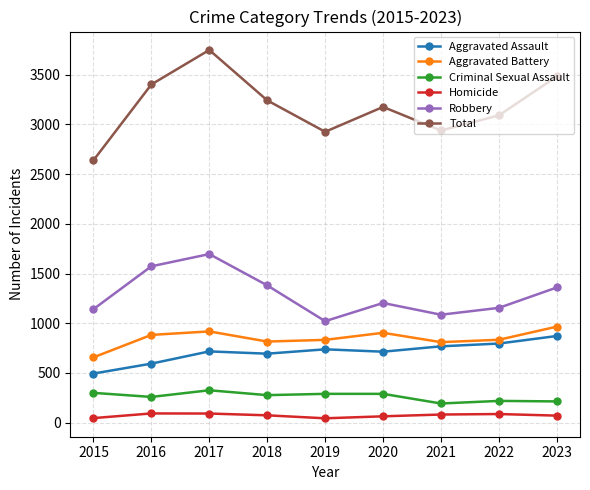

What is the average value of the Robbery series?

1291